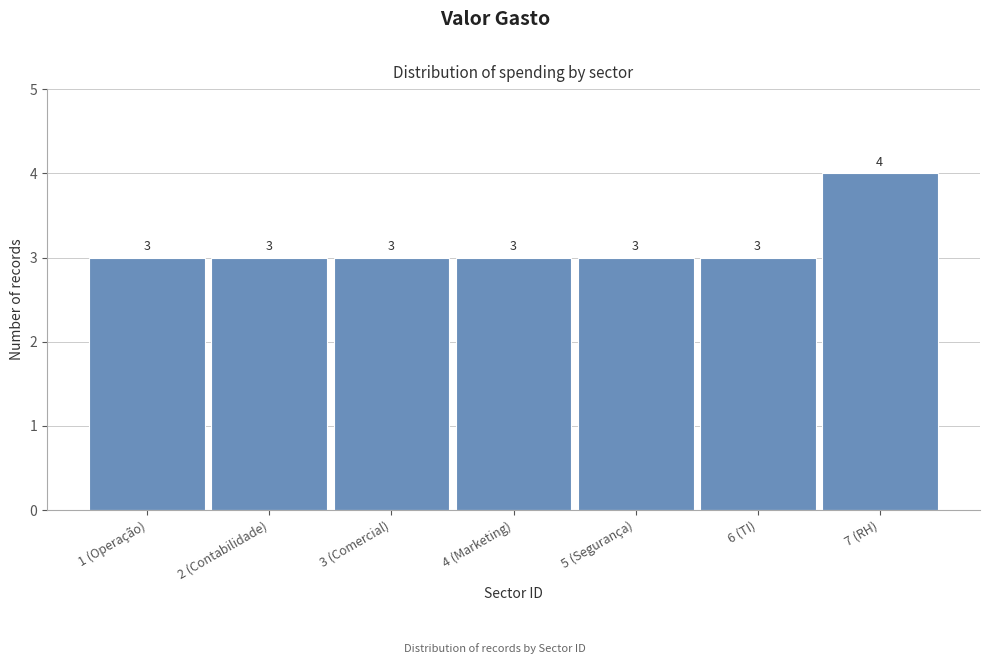

Reading right to left, transcribe all the data shown in this chart.

7 (RH)=4	6 (TI)=3	5 (Segurança)=3	4 (Marketing)=3	3 (Comercial)=3	2 (Contabilidade)=3	1 (Operação)=3